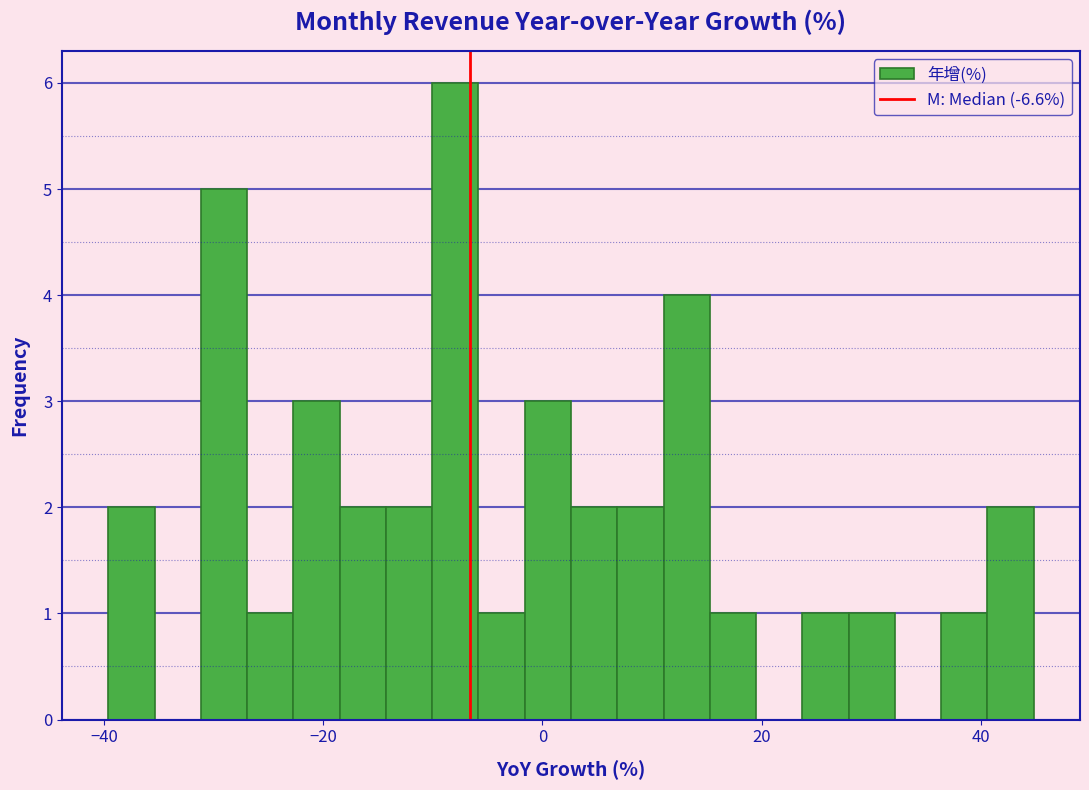

Read against the x-axis, roughly where is the centre of the tallest bar?

-8